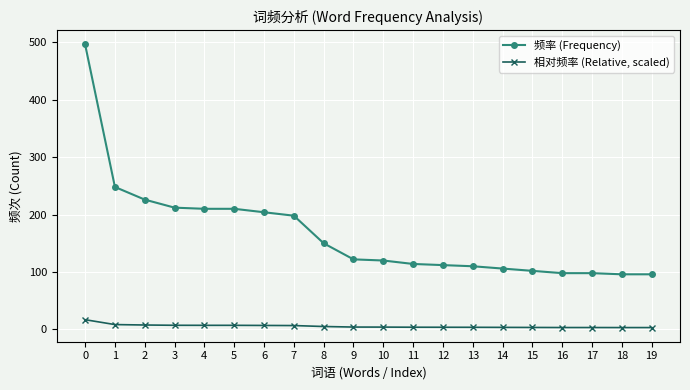

What is the sum of the 频率 (Frequency) values at 8 and 6?

354.0